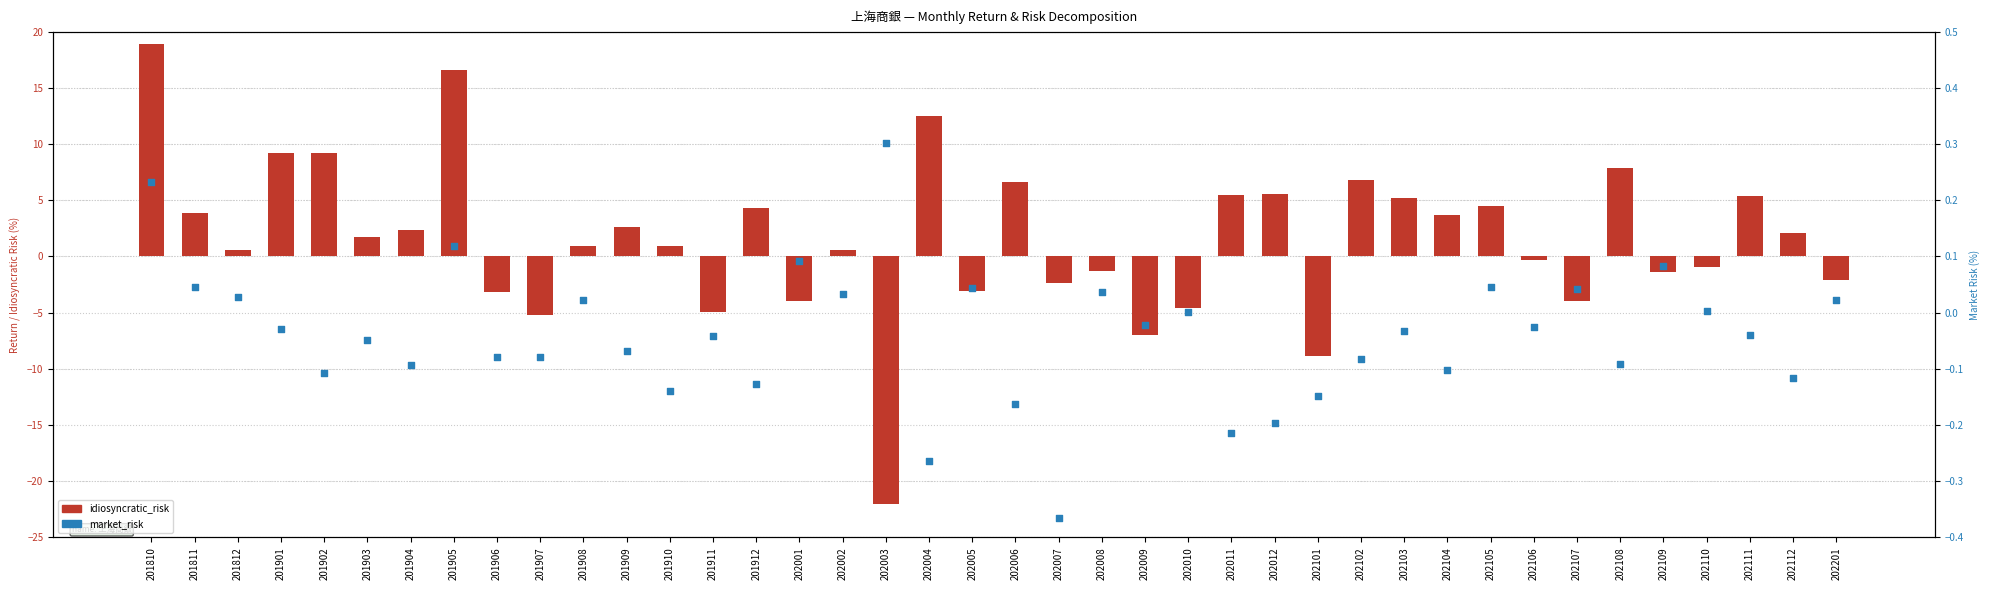

Which series contains the highest Y value?

idiosyncratic_risk